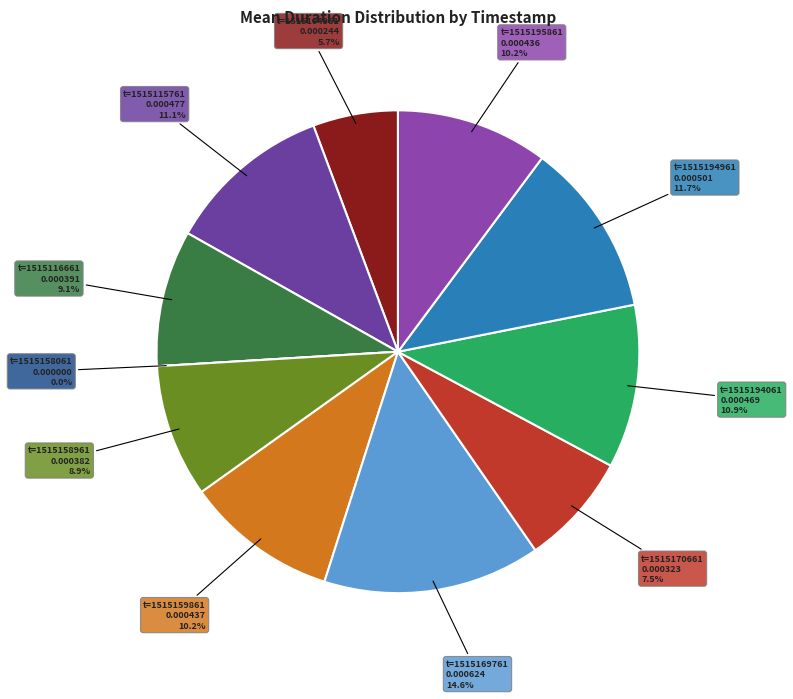

The t=1515159861 slice represents 10% of the pie. True or false?

True